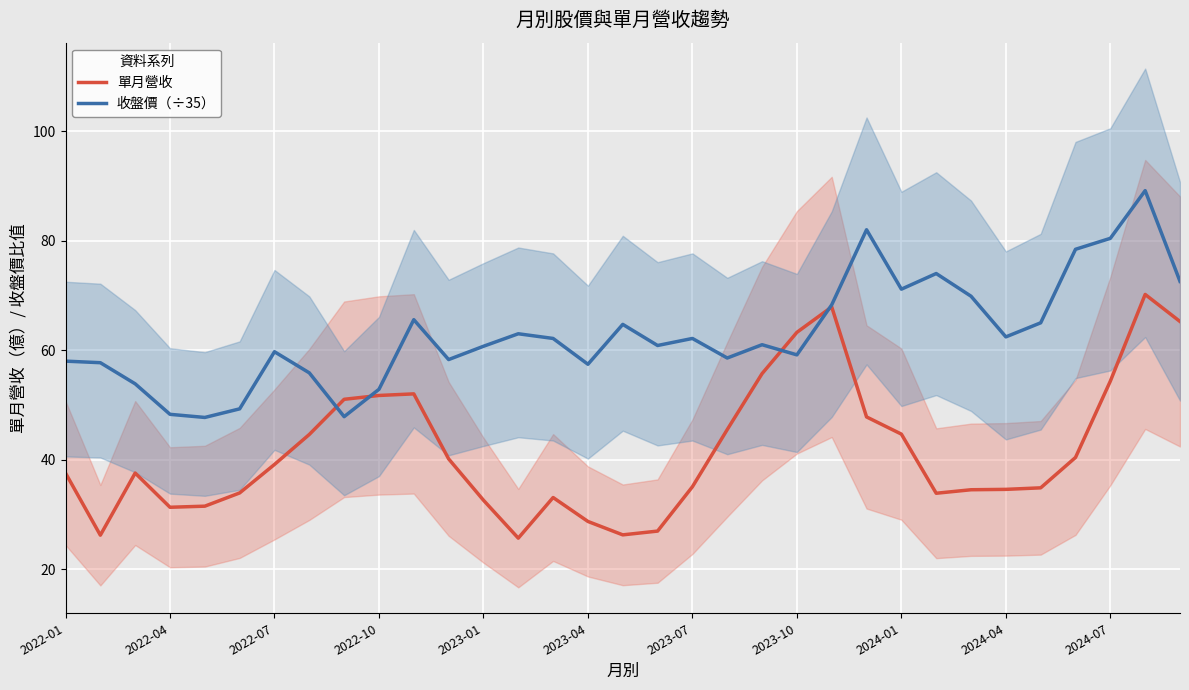

What is the maximum value for 單月營收?

70.2